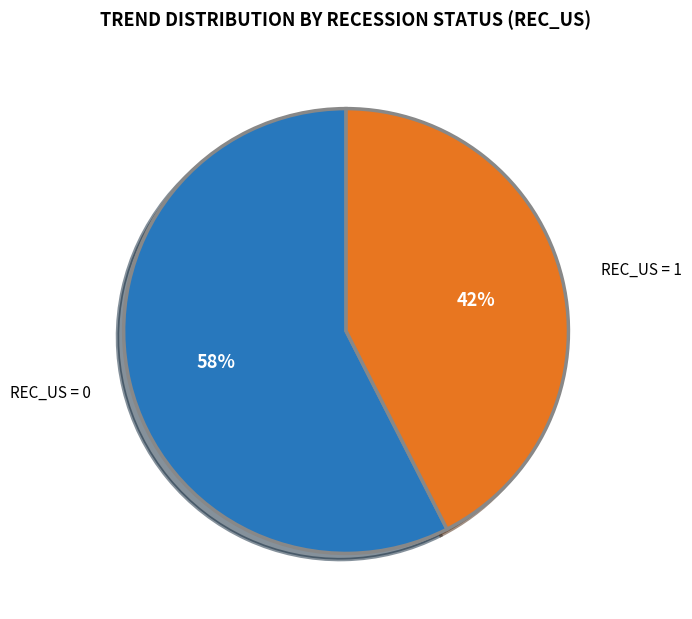

The REC_US = 1 slice represents 32% of the pie. True or false?

False